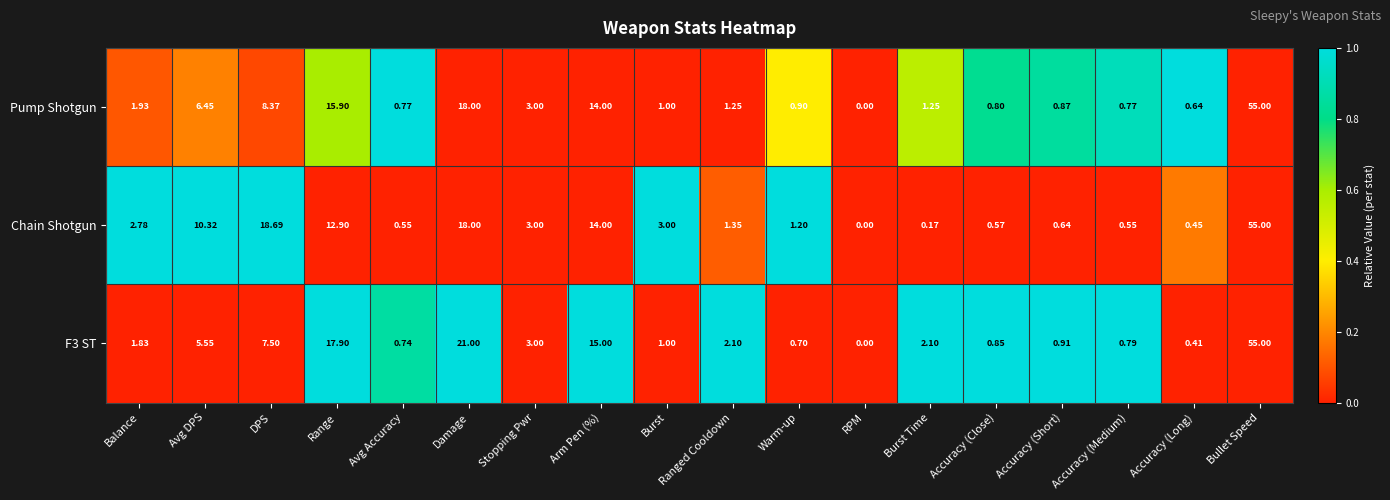

What is the difference between the highest and lowest values at Accuracy (Close)?

0.3